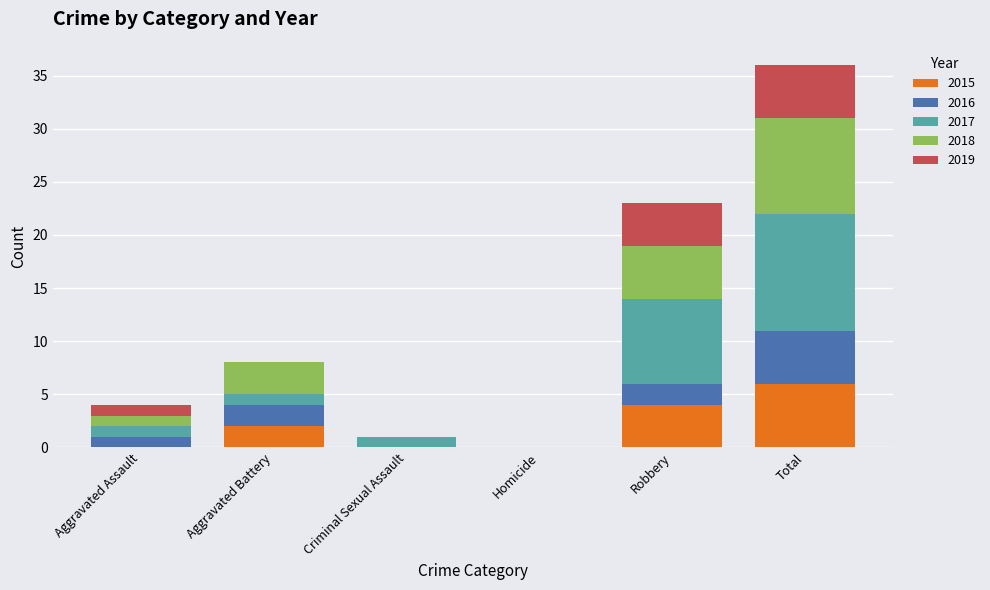

What is the difference between the 2015 values at Homicide and Total?

6